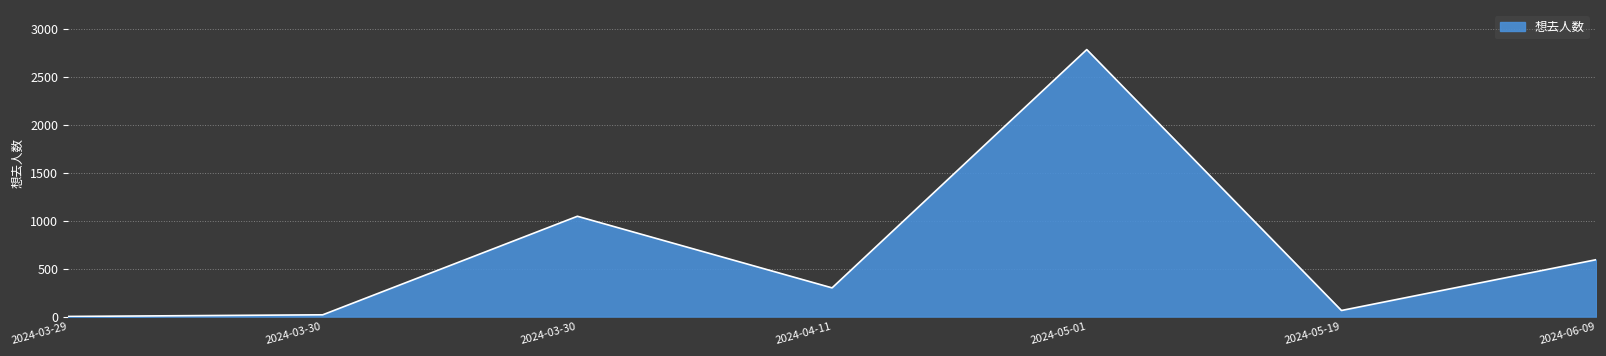

How many lines are shown in the chart?

1